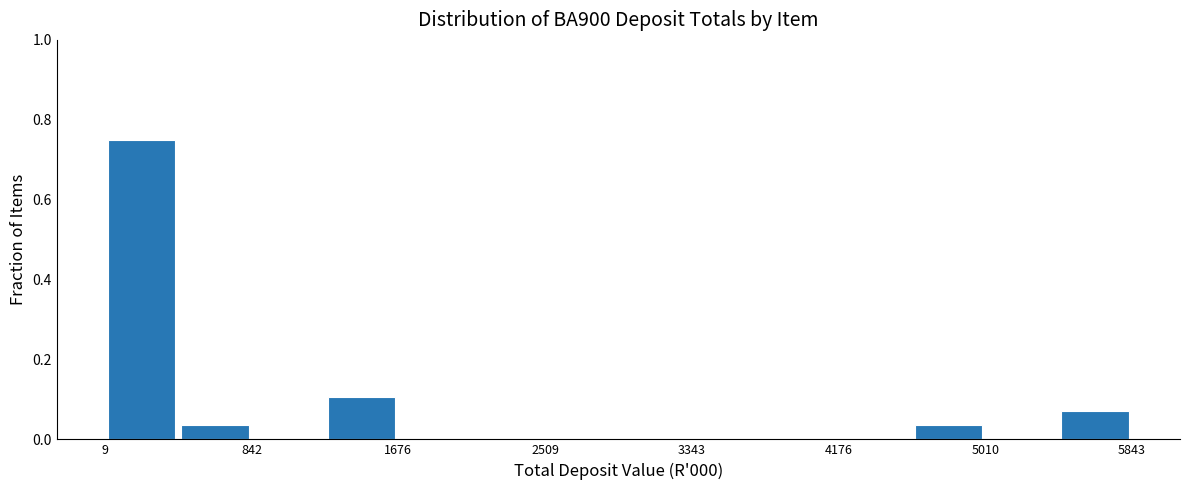

Which range on the x-axis has the tallest bar?

0 to 400